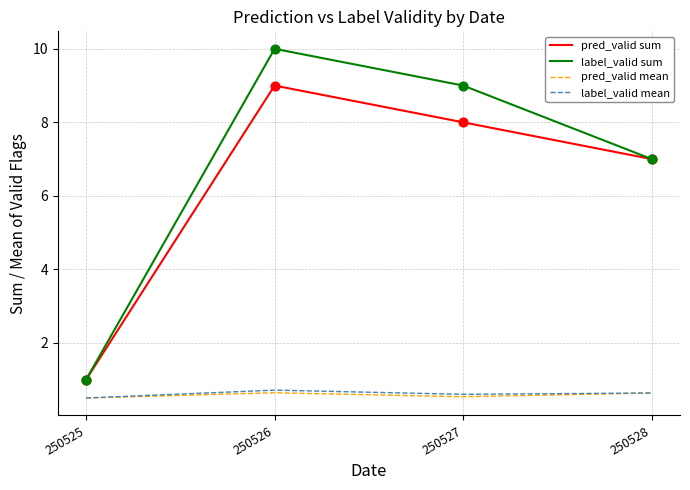

Which series changed the most between 250526 and 250528?

label_valid sum